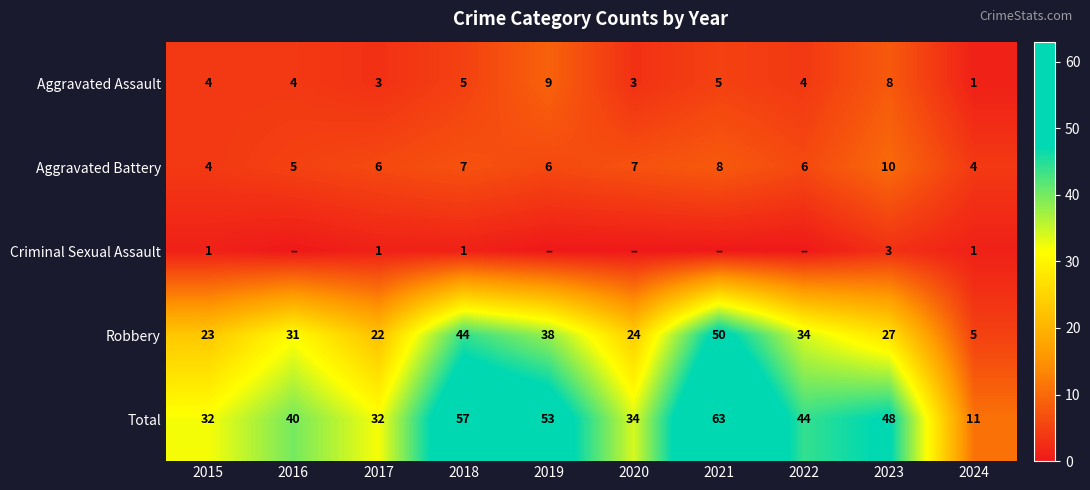

At how many categories does at least one series exceed 17?

9